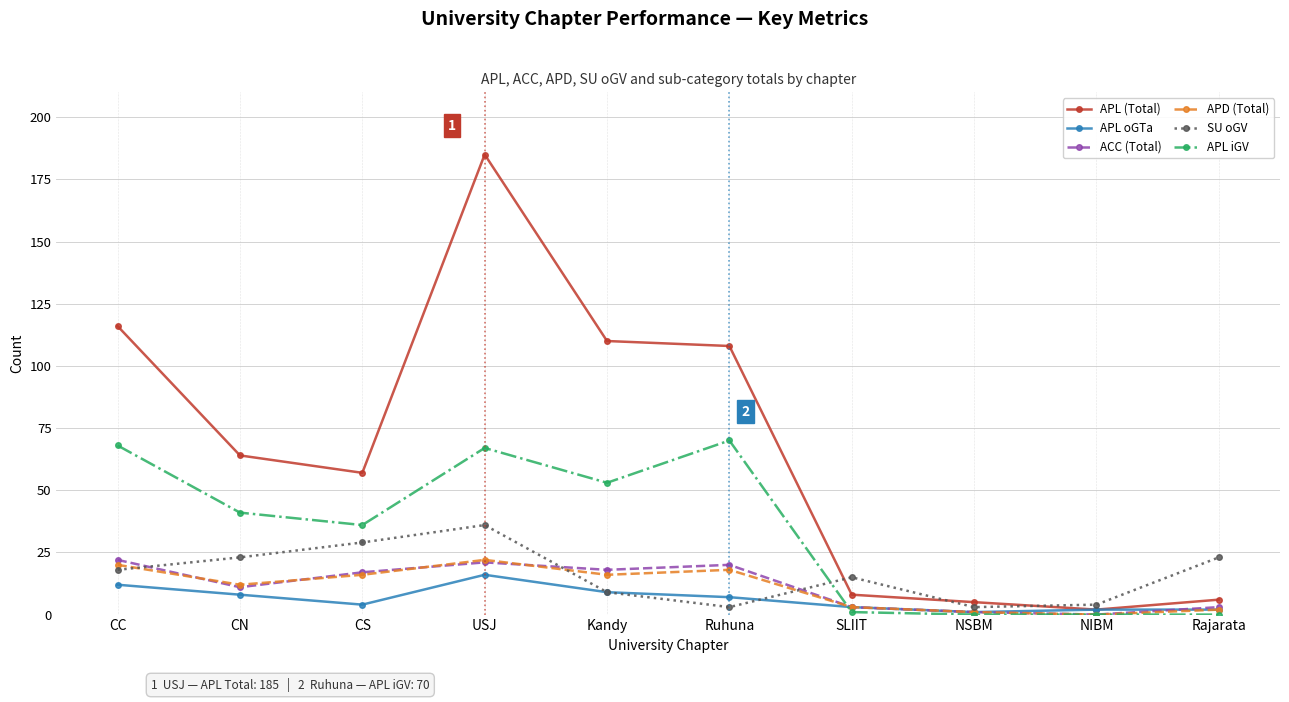

True or false: APL iGV and ACC (Total) cross at least once.

True